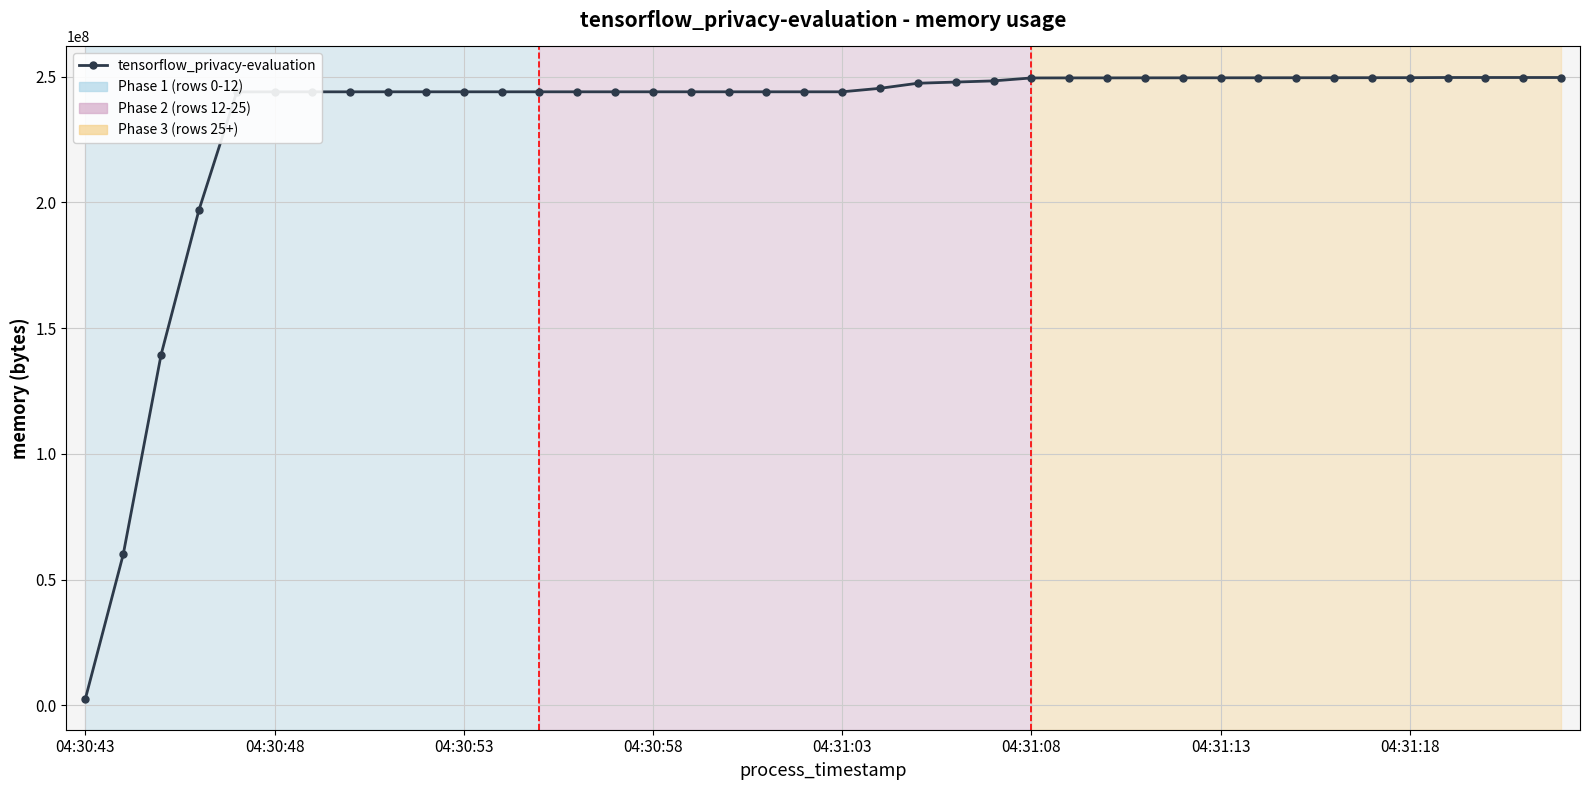

What is the value of the 21st point from the left?

243916800